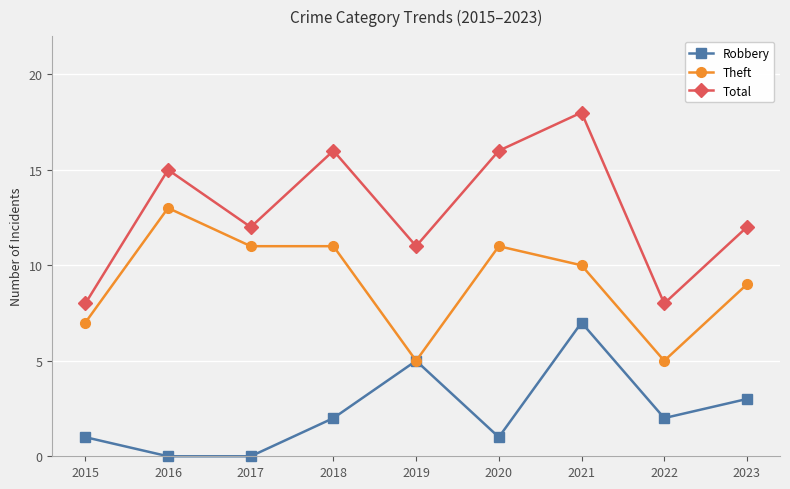

What is the highest value of the Theft series?

13